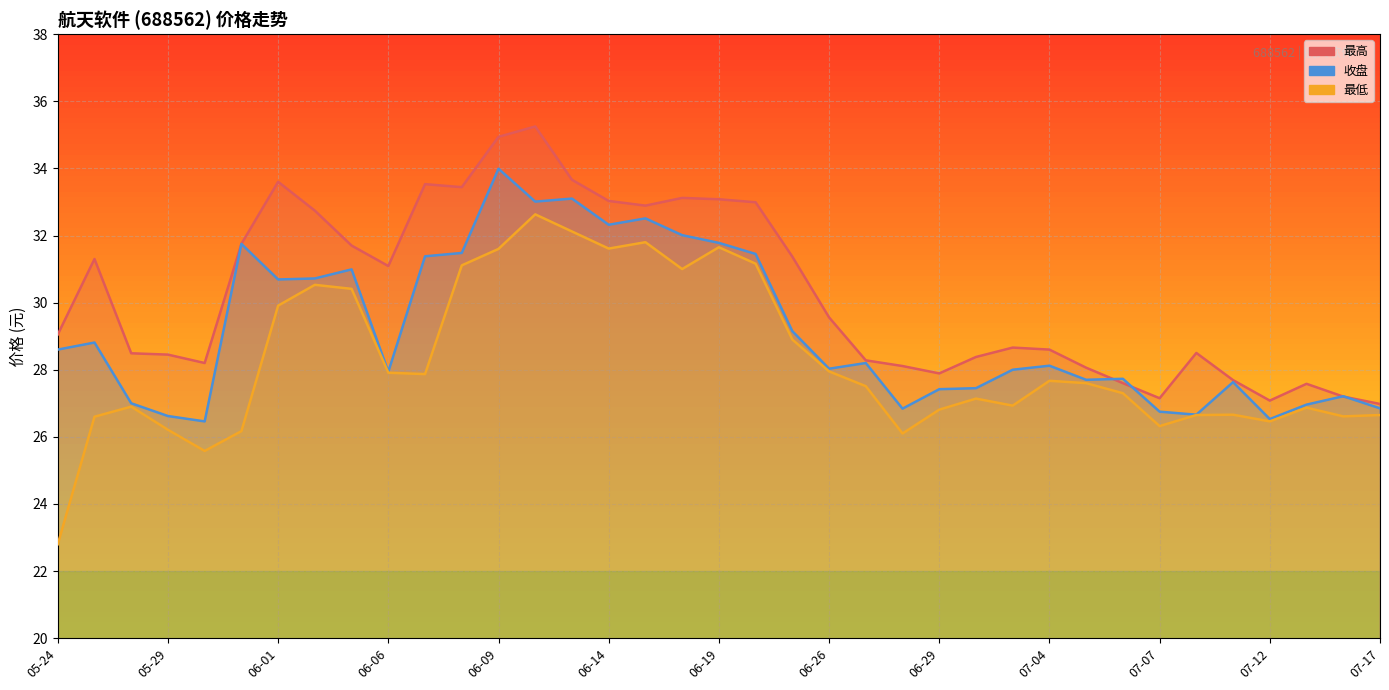

True or false: 最高 and 收盘 cross at least once.

True